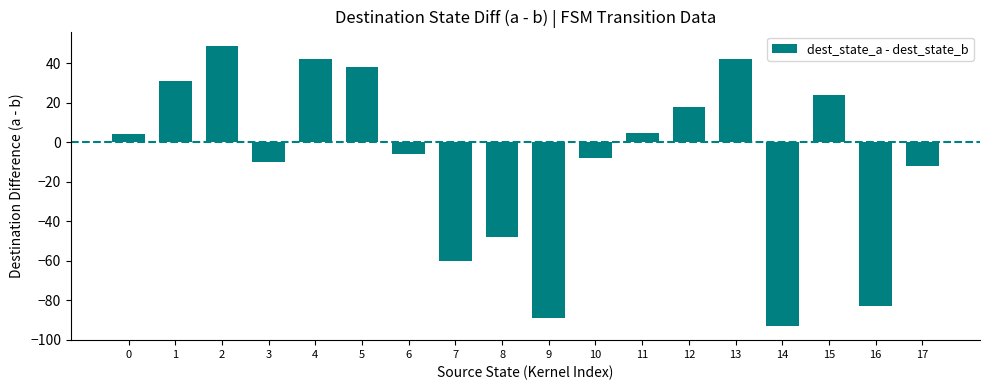

What is the difference between the maximum and minimum values?

142